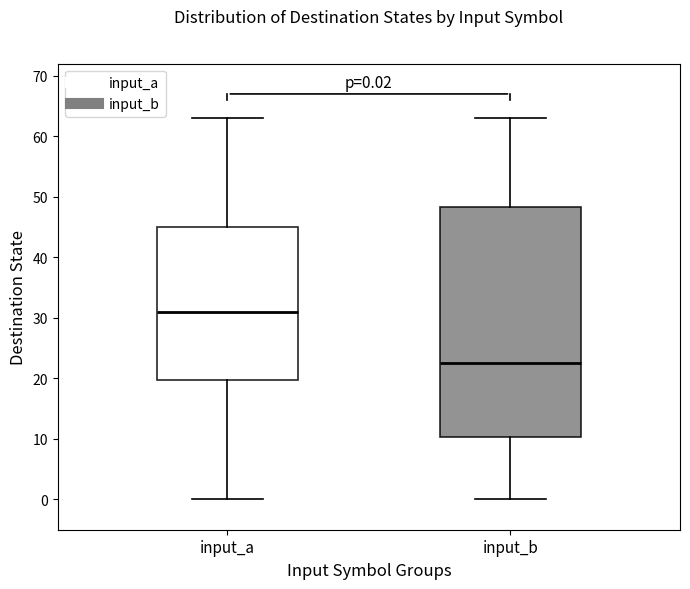

Which box is the tallest, from its lower edge to its upper edge?

input_b